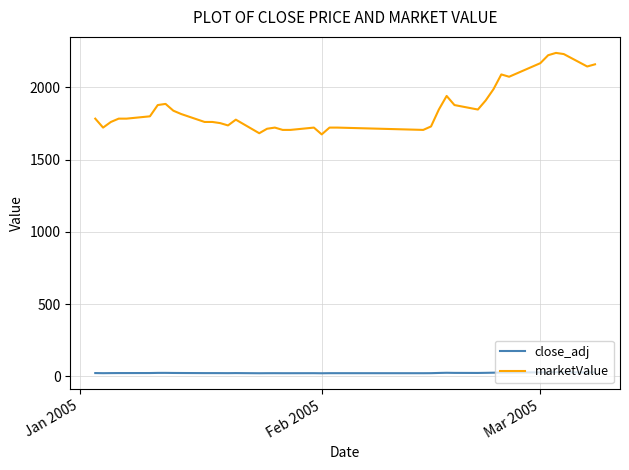

Rank the series by their average value, from highest to lowest.

marketValue, close_adj